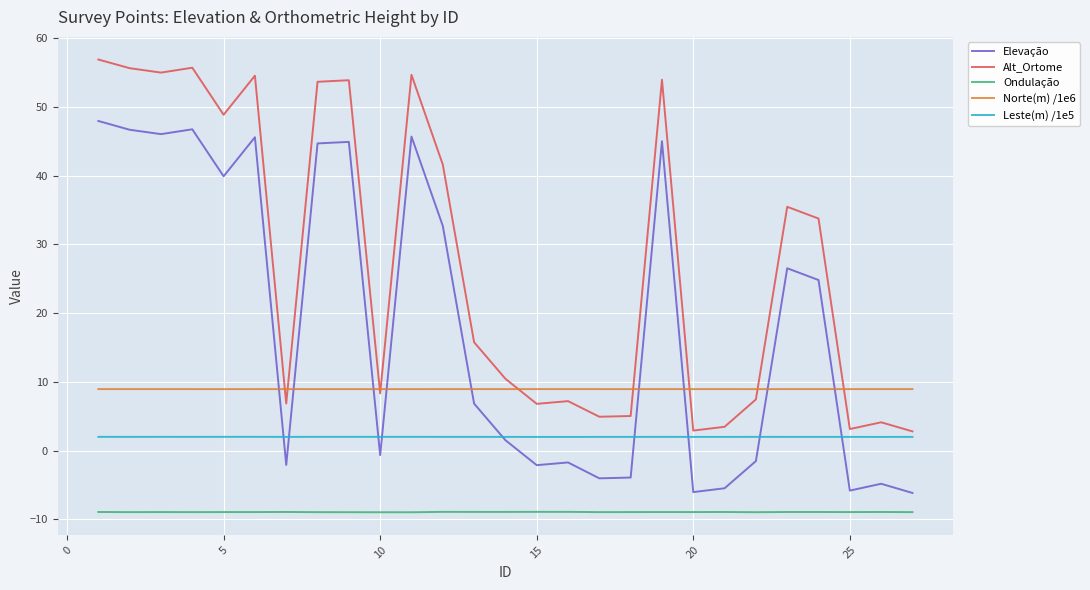

What is the maximum value shown in the chart?

56.9